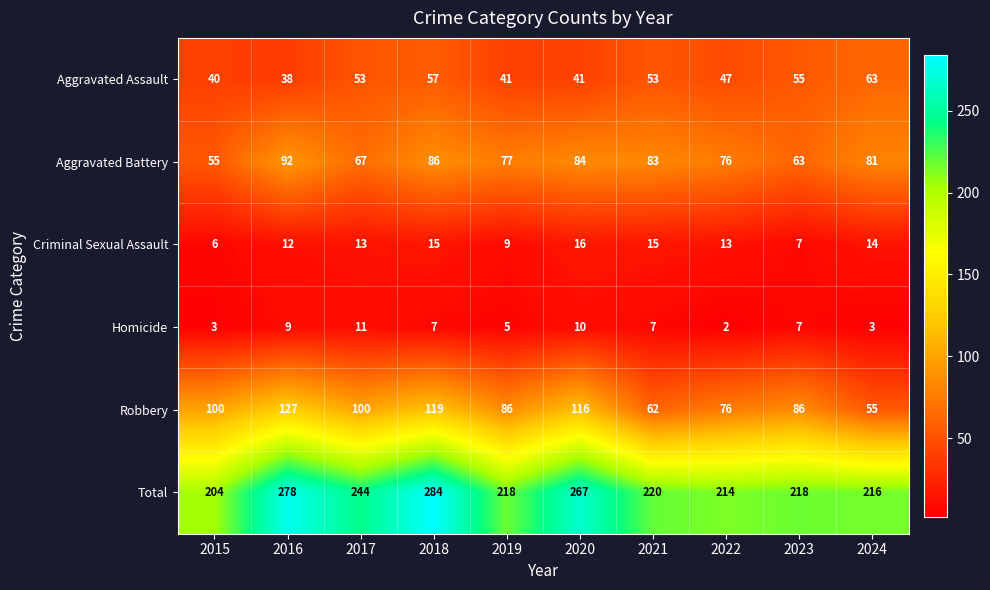

At which label does Homicide first exceed 7?

2016